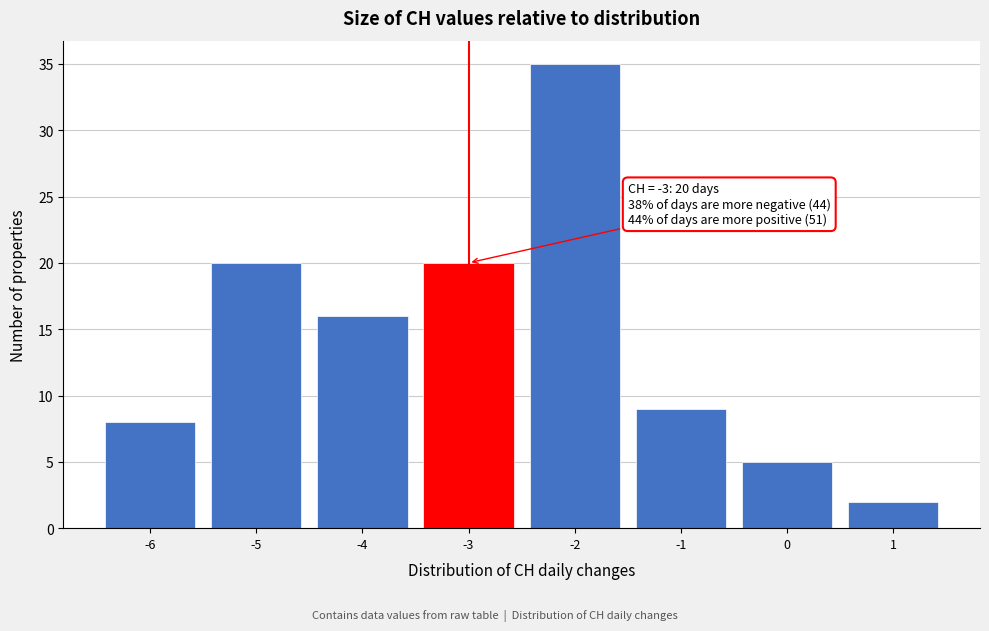

Over which range of the x-axis is the bar tallest?

-2.5 to -1.5